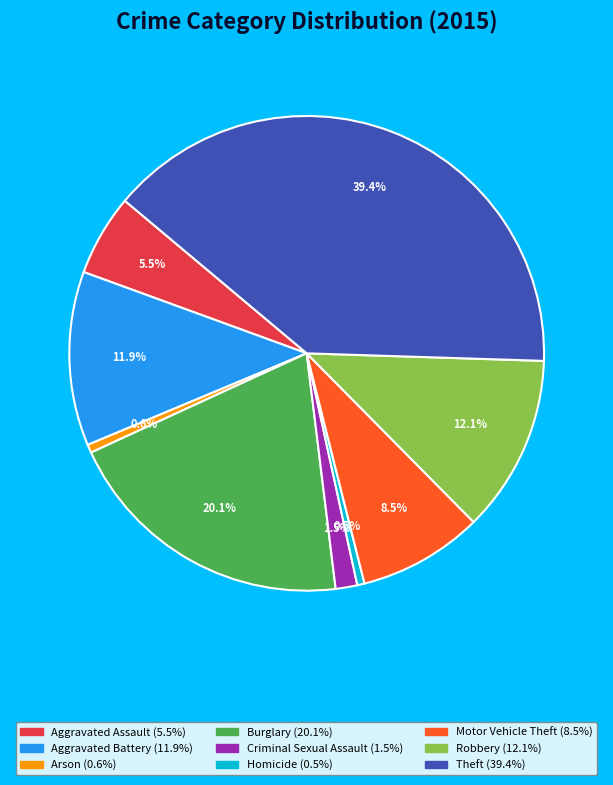

Does Burglary account for over 50% of the chart?

No